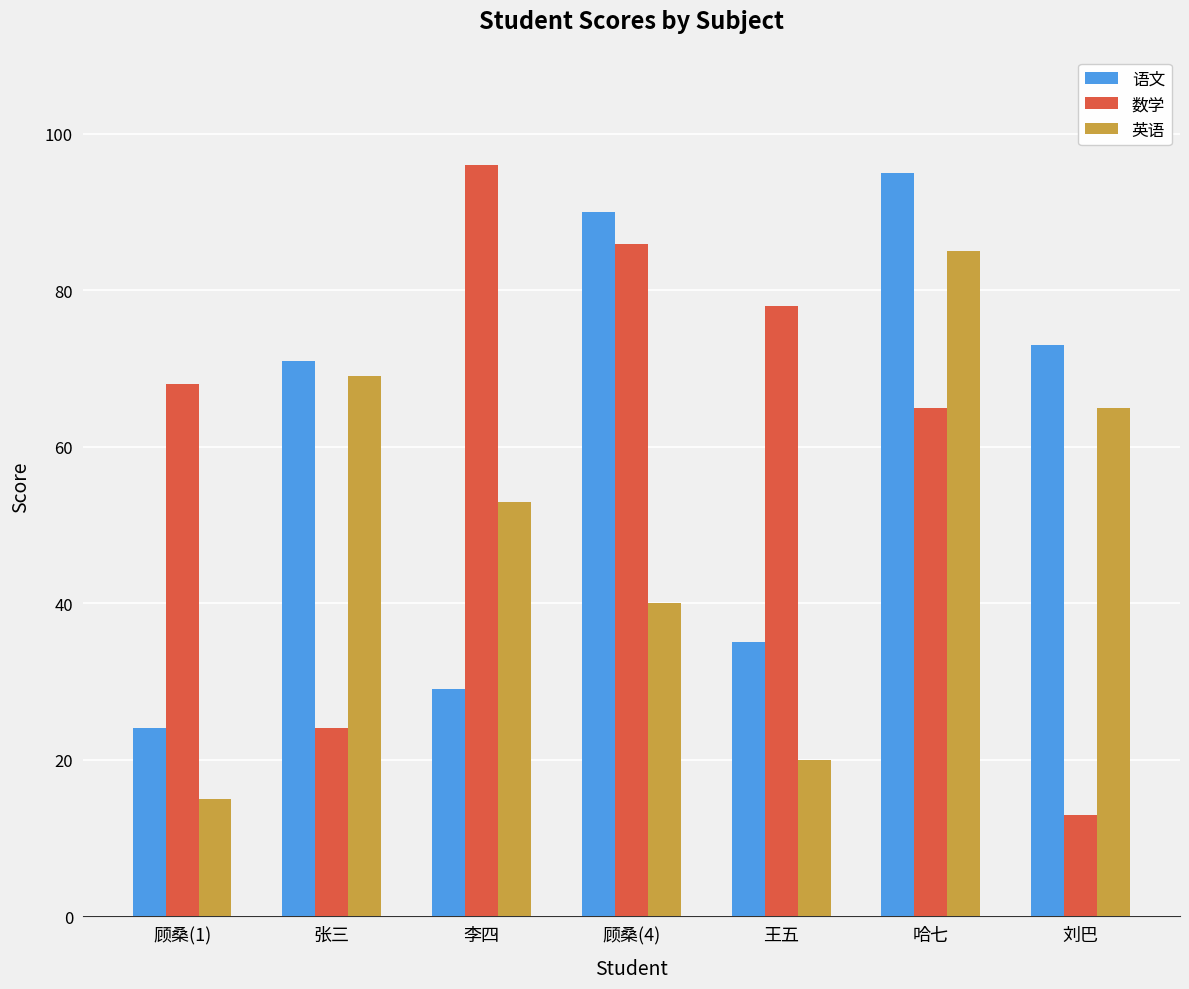

List the series in order of their peak value, highest first.

数学, 语文, 英语